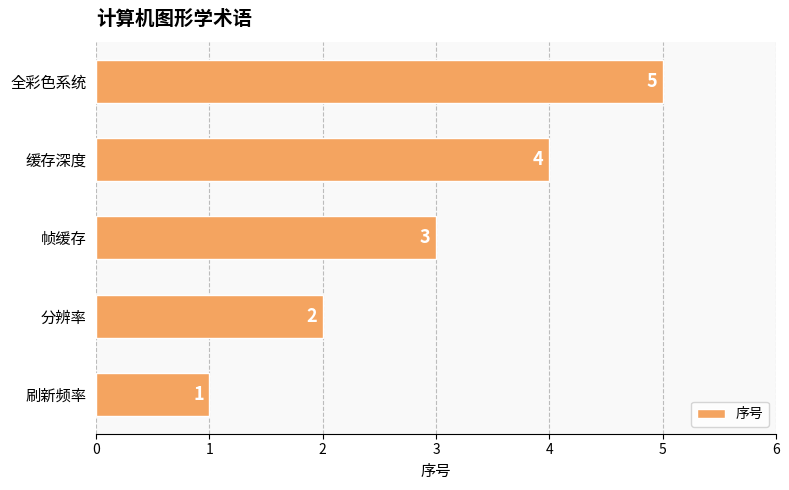

True or false: the data shows 3 at 帧缓存.

True